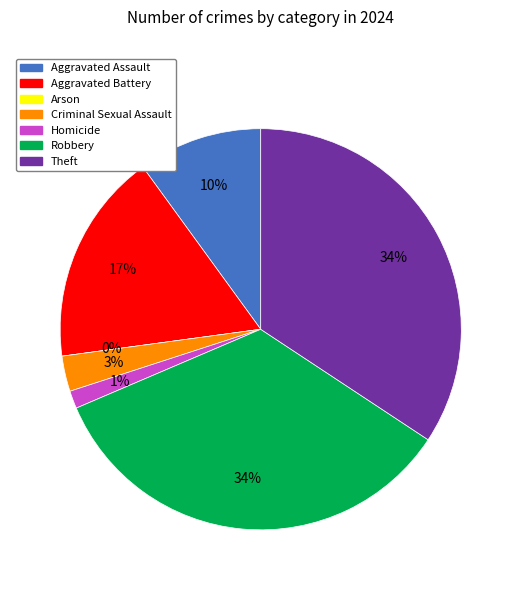

True or false: Aggravated Battery accounts for 17% of the total.

True